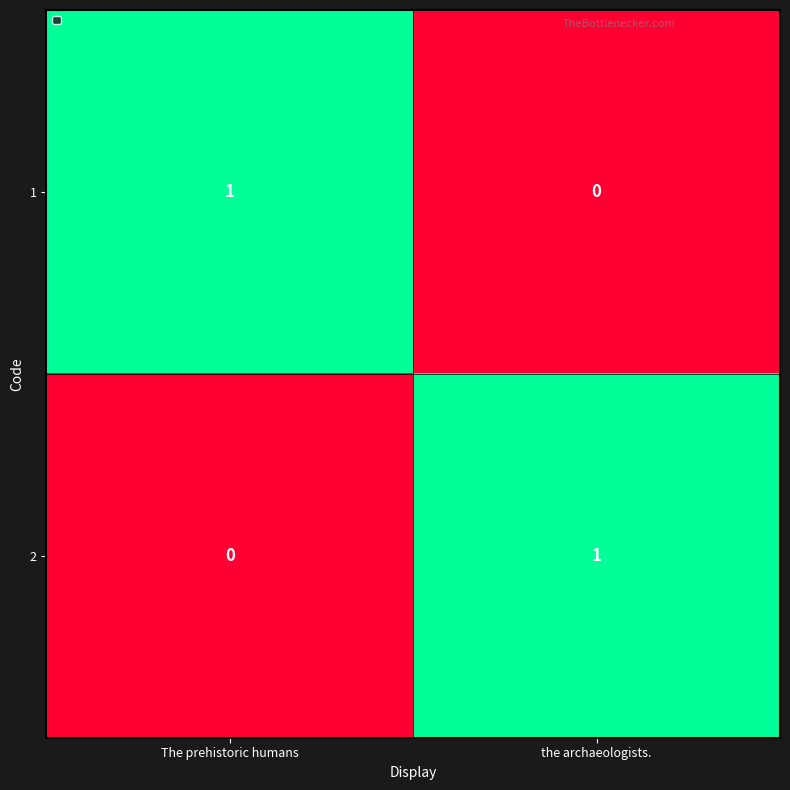

Rank the categories by 1 value from lowest to highest.

the archaeologists., The prehistoric humans